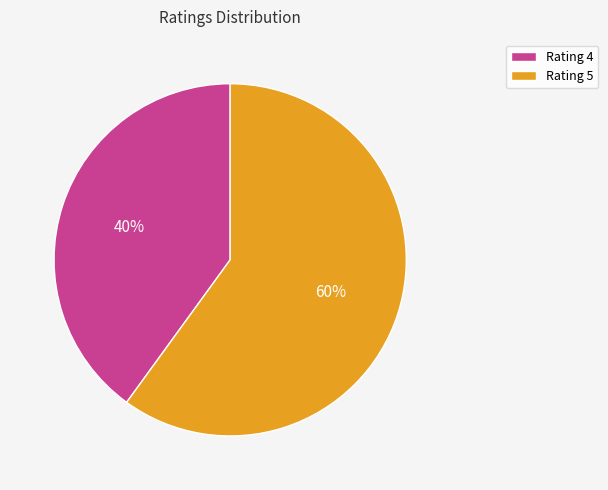

True or false: Rating 5 accounts for 60% of the total.

True